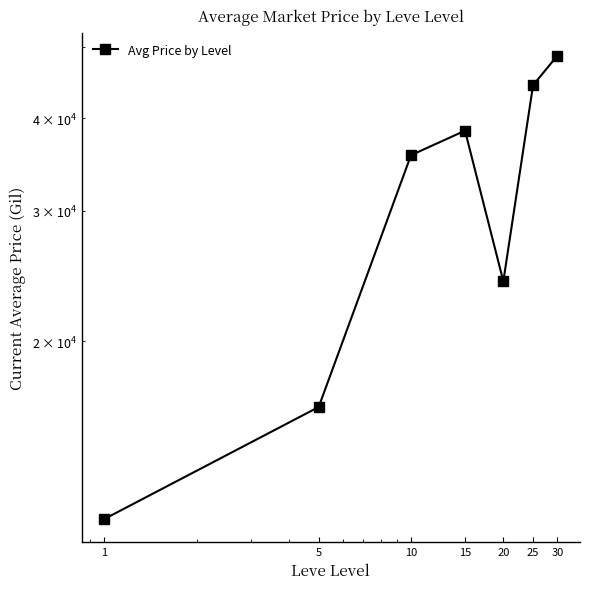

At which label does the data first exceed 35683?

10